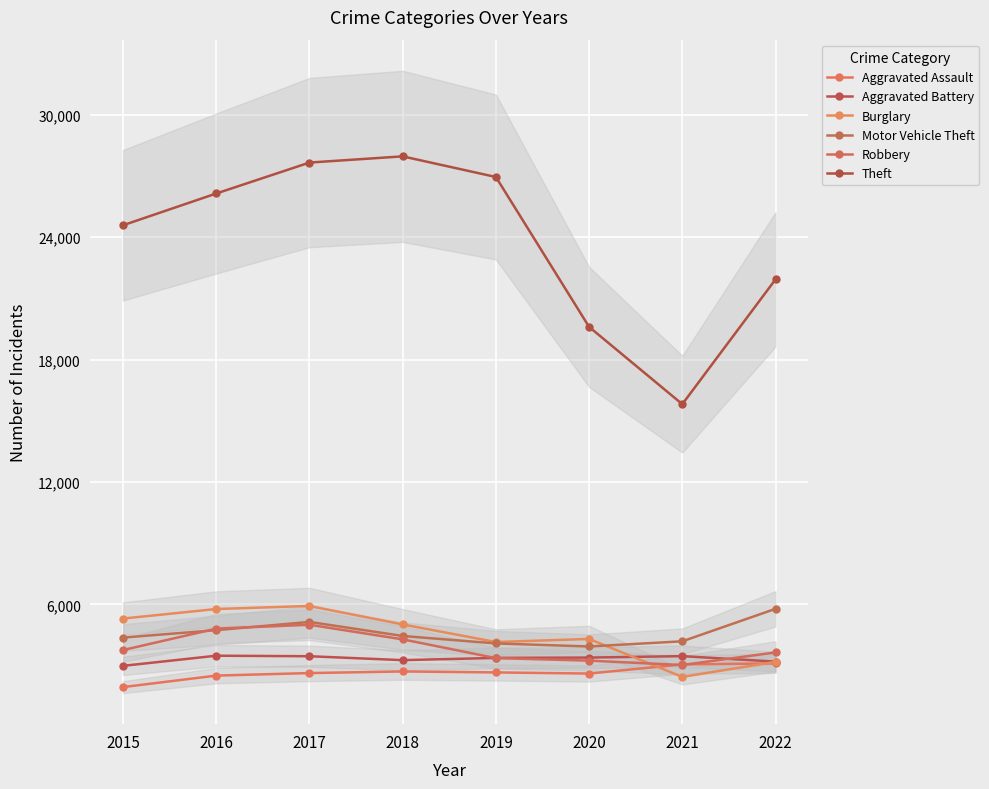

What are all the series names shown in the legend?

Aggravated Assault, Aggravated Battery, Burglary, Motor Vehicle Theft, Robbery, Theft